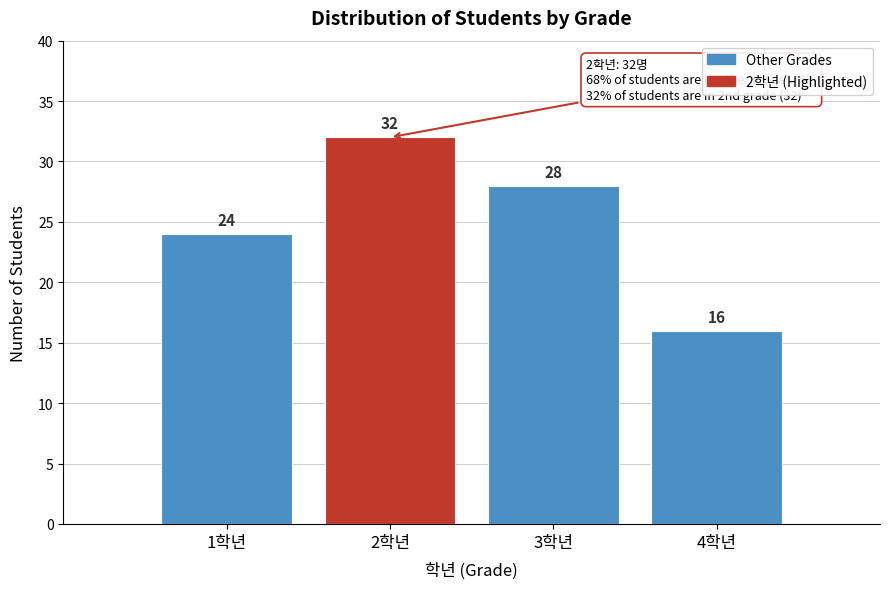

Reading right to left, transcribe all the data shown in this chart.

16	28	32	24